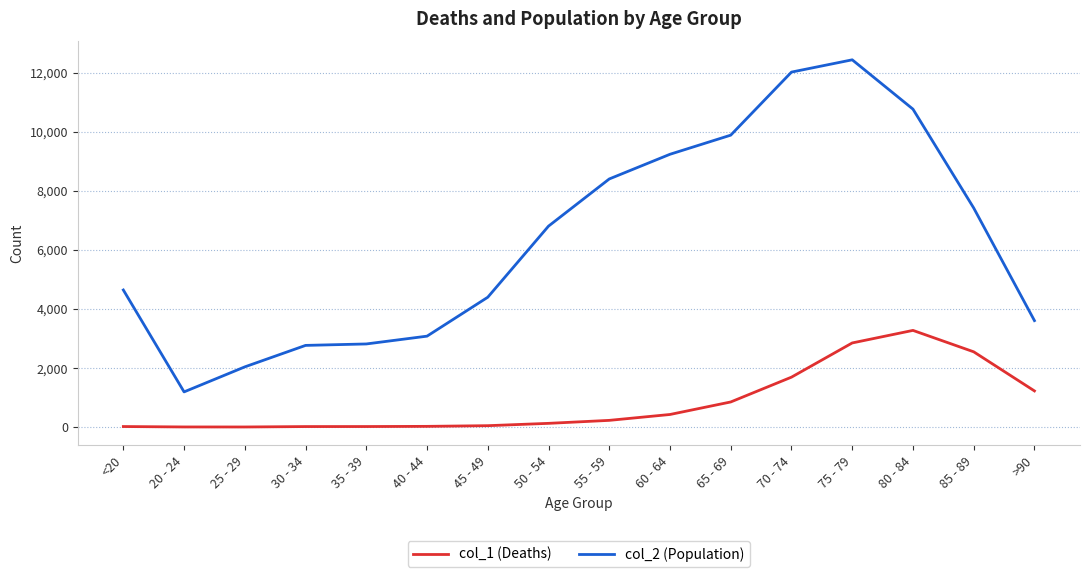

True or false: col_2 (Population) has a value of 3445 at 25 - 29.

False